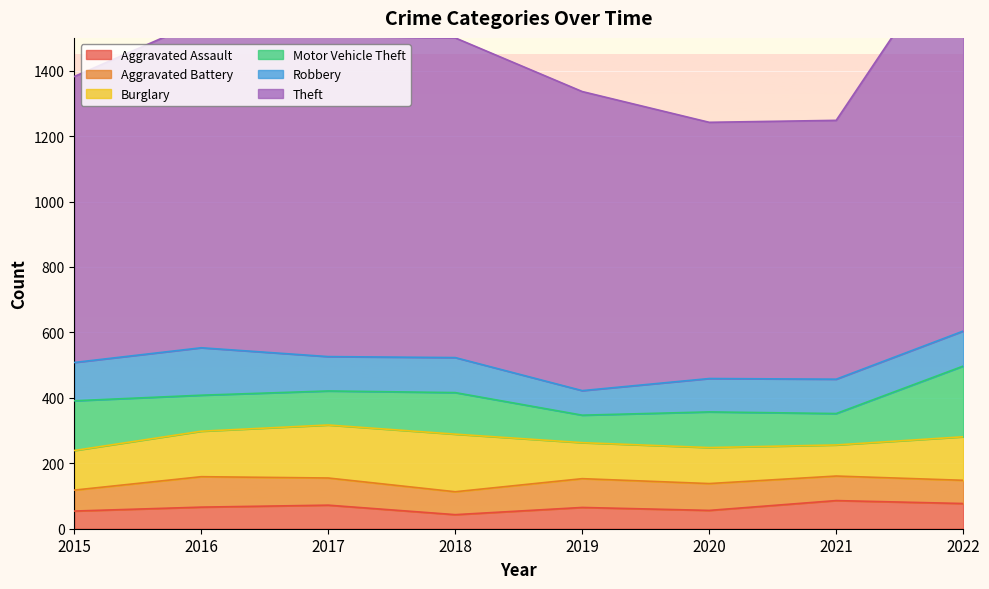

What is the difference between the Aggravated Battery values at 2015 and 2018?

6